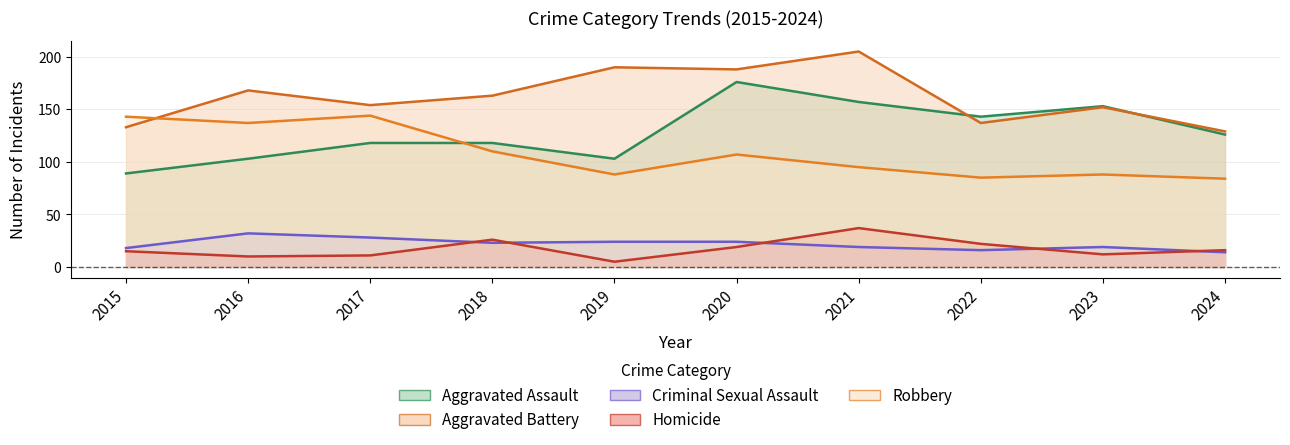

Which series has the widest spread of values?

Aggravated Assault